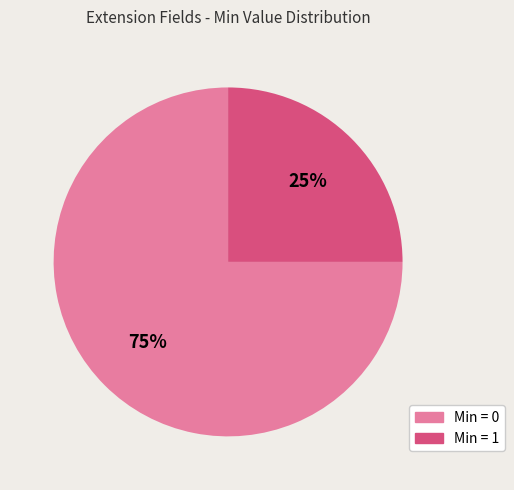

To the nearest percent, what is the difference between the largest and smallest slice percentages?

50%